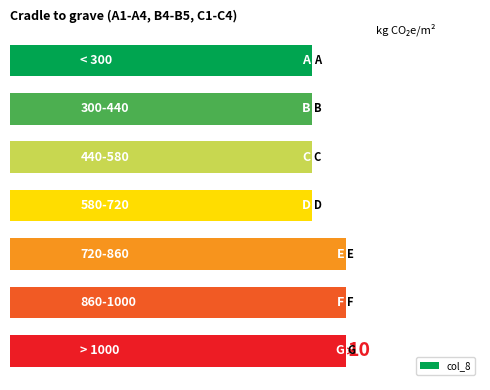

Are the bars horizontal?

Yes